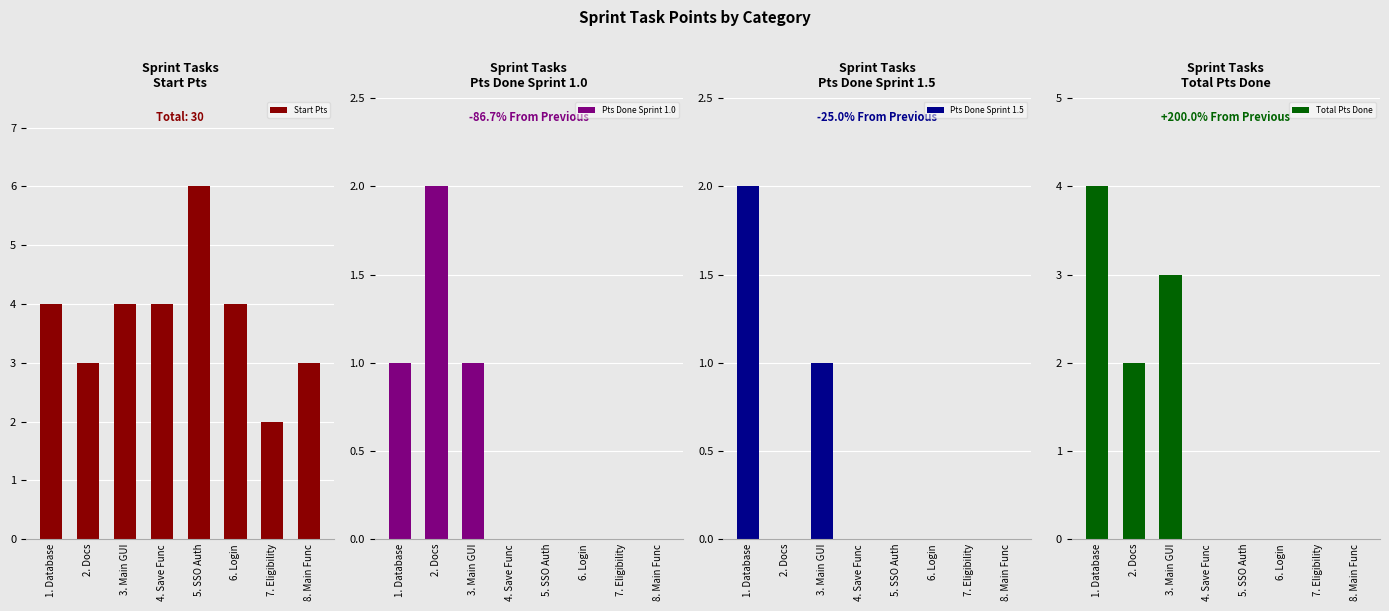

What is the greatest value displayed?

6